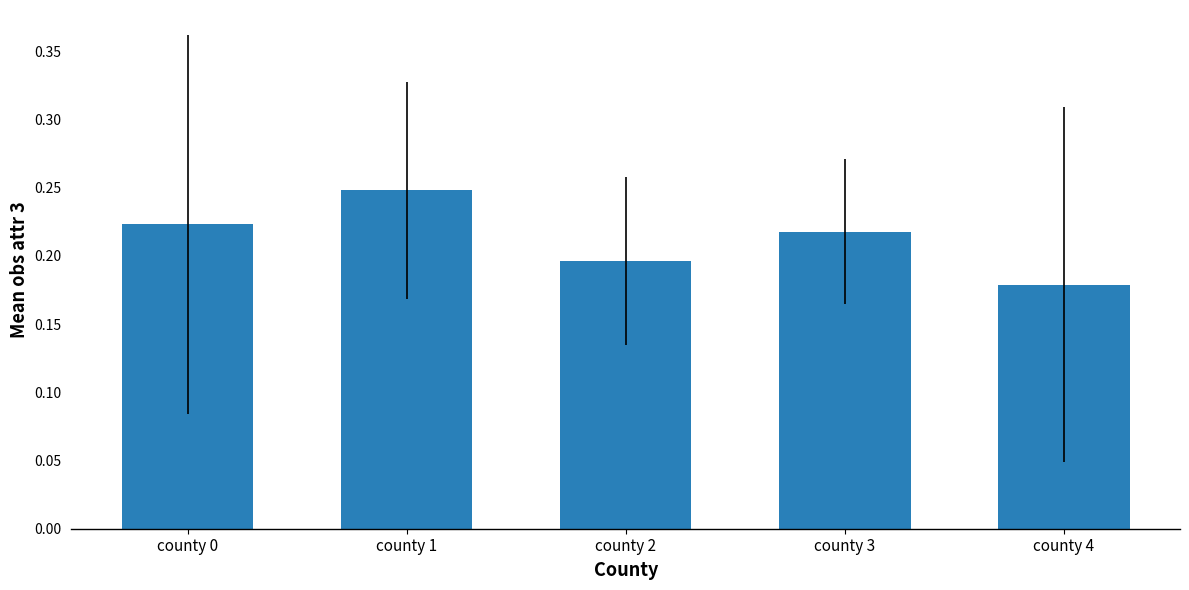

The value at county 3 is 0.1. True or false?

False